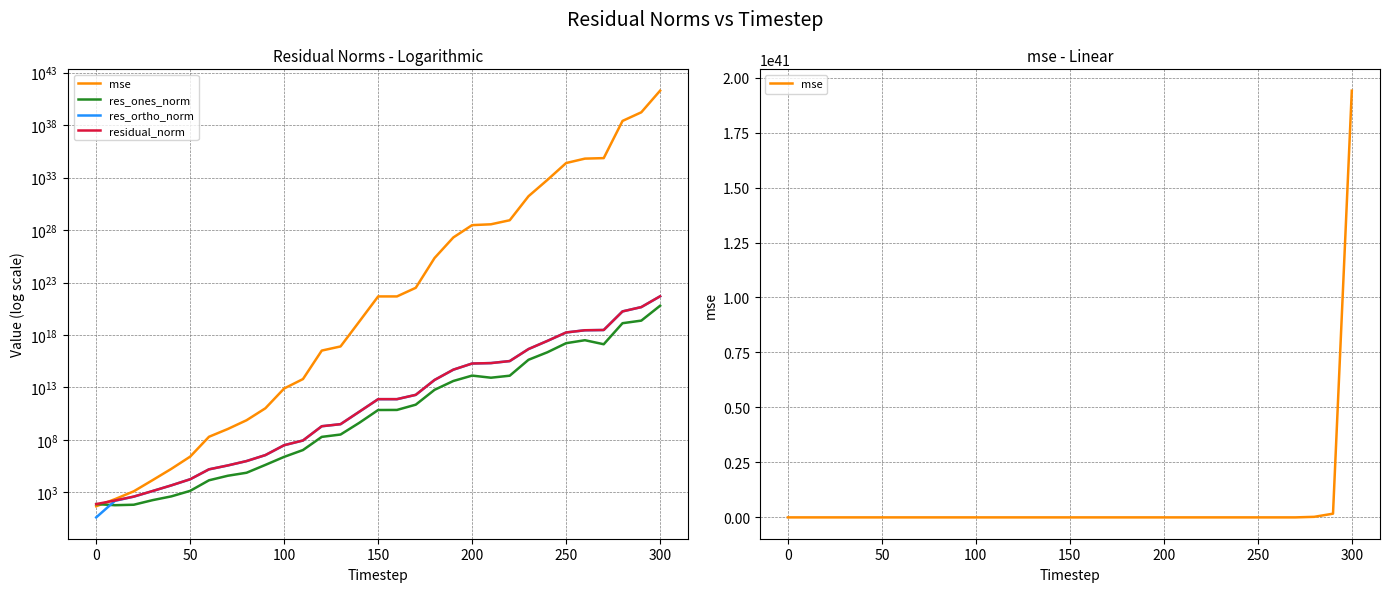

Is the value of res_ortho_norm at 300 greater than the value of mse at 250?

No